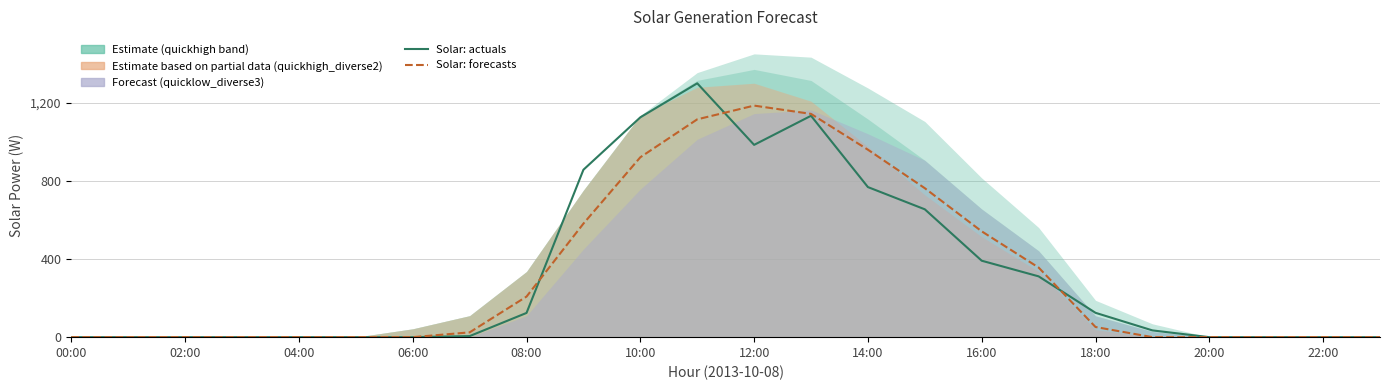

Rank the series by their maximum value, from lowest to highest.

Solar: forecasts, Solar: actuals